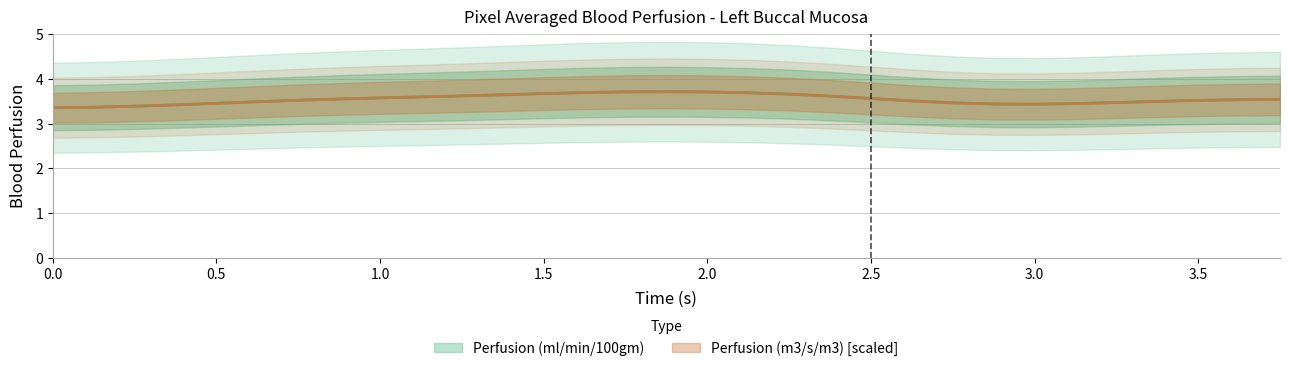

What is the difference between the Perfusion (ml/min/100gm) values at 0.25 and 3.5?

0.1